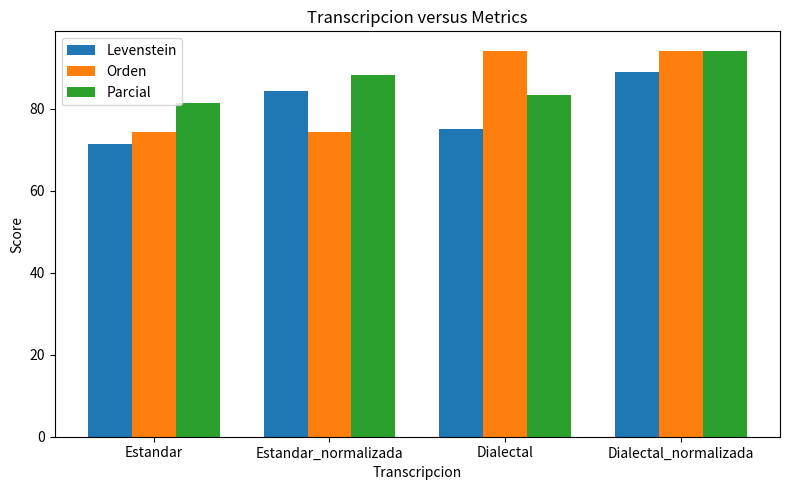

What is the maximum value for Levenstein?

88.9